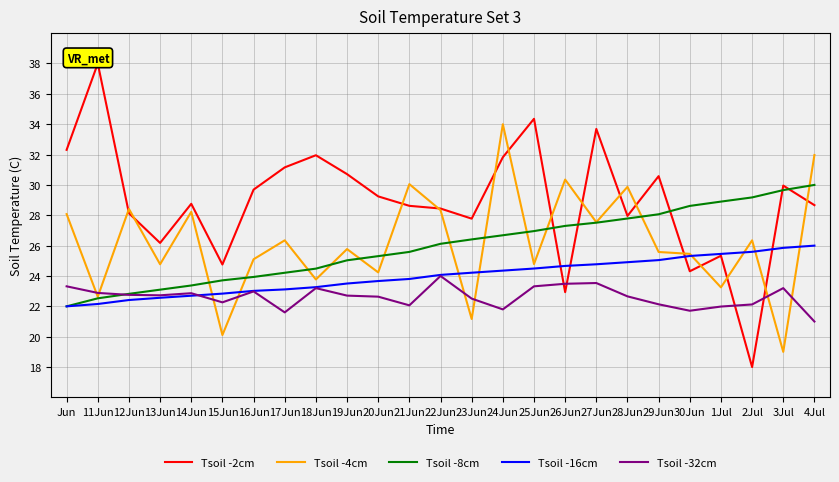

What is the greatest value displayed?

38.0